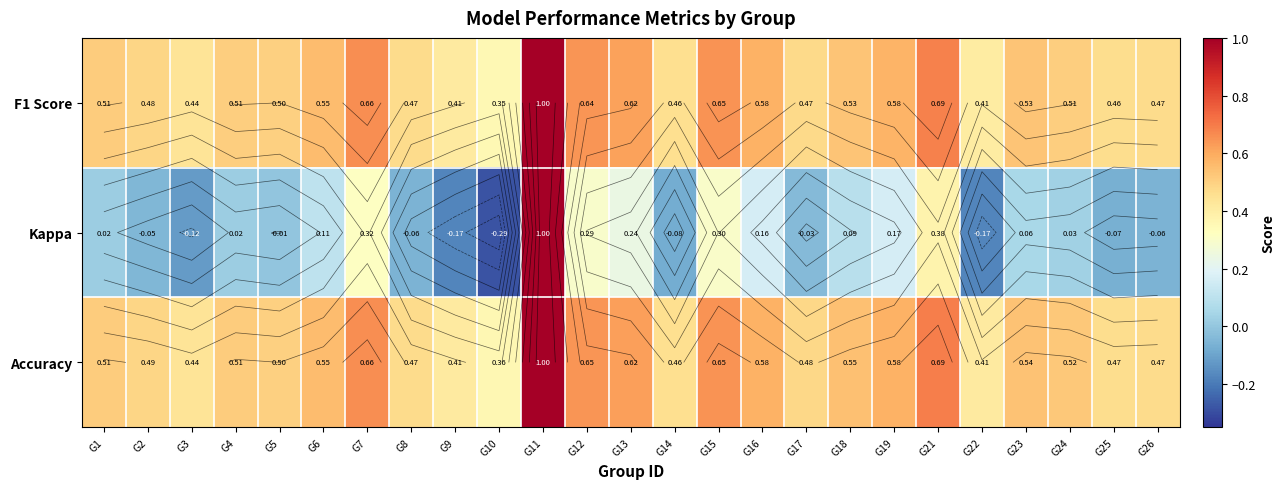

List the labels in order of F1 Score value, smallest first.

G10, G22, G9, G3, G14, G25, G8, G26, G17, G2, G5, G24, G4, G1, G23, G18, G6, G19, G16, G13, G12, G15, G7, G21, G11